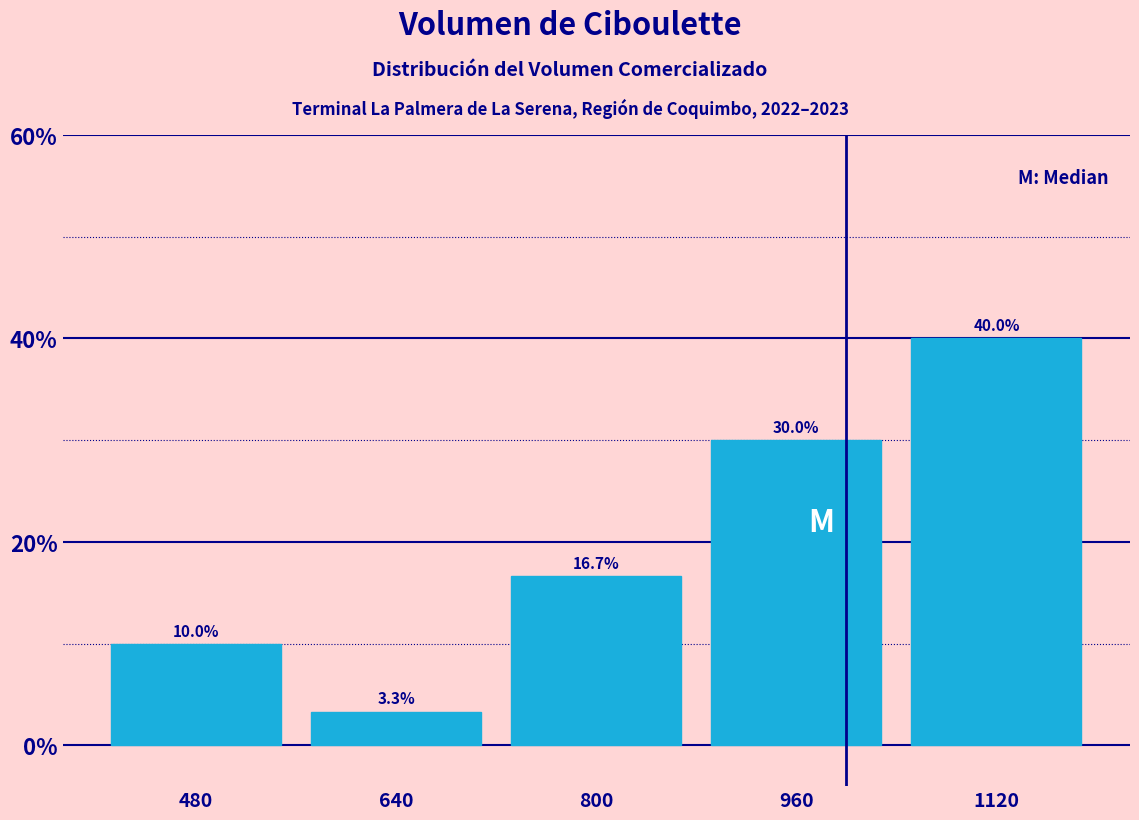

How tall is the bar that spans 880 to 1040 on the x-axis?

30.0